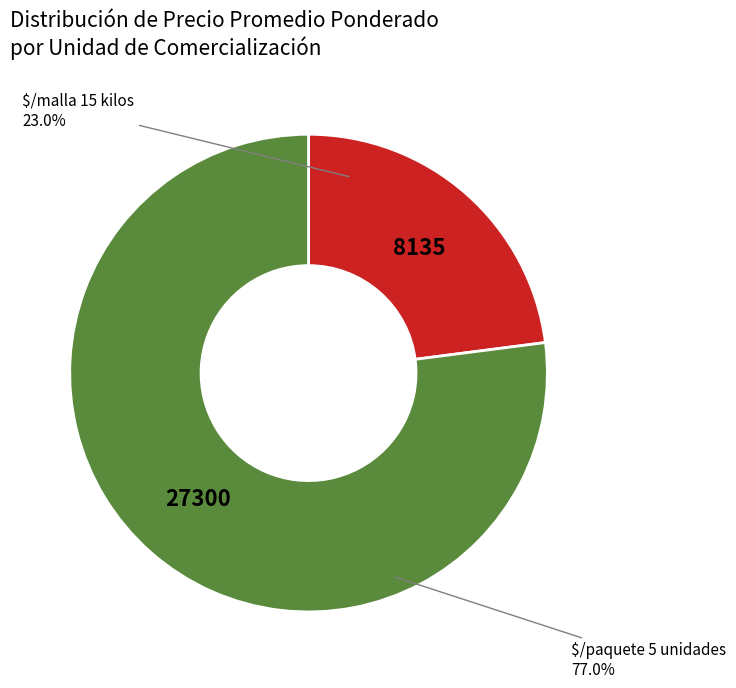

Rank the categories by value from highest to lowest.

$/paquete 5 unidades, $/malla 15 kilos